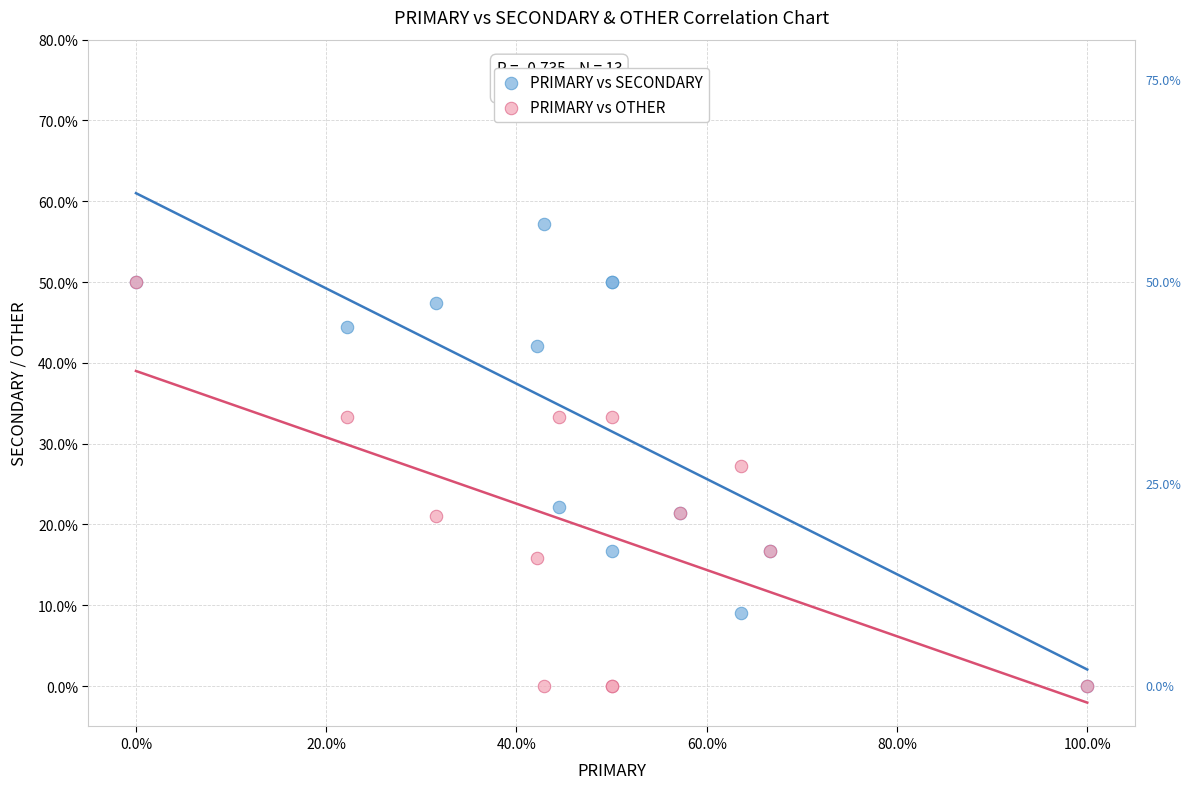

Which series contains the highest Y value?

PRIMARY vs SECONDARY